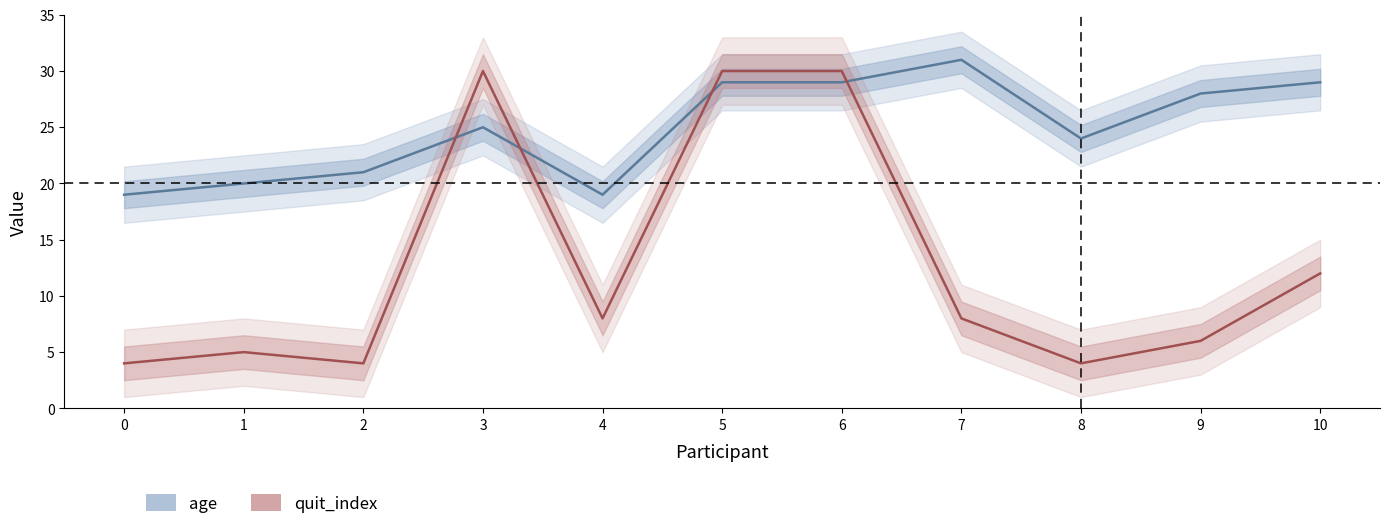

Rank the categories by quit_index value from lowest to highest.

0, 2, 8, 1, 9, 4, 7, 10, 3, 5, 6